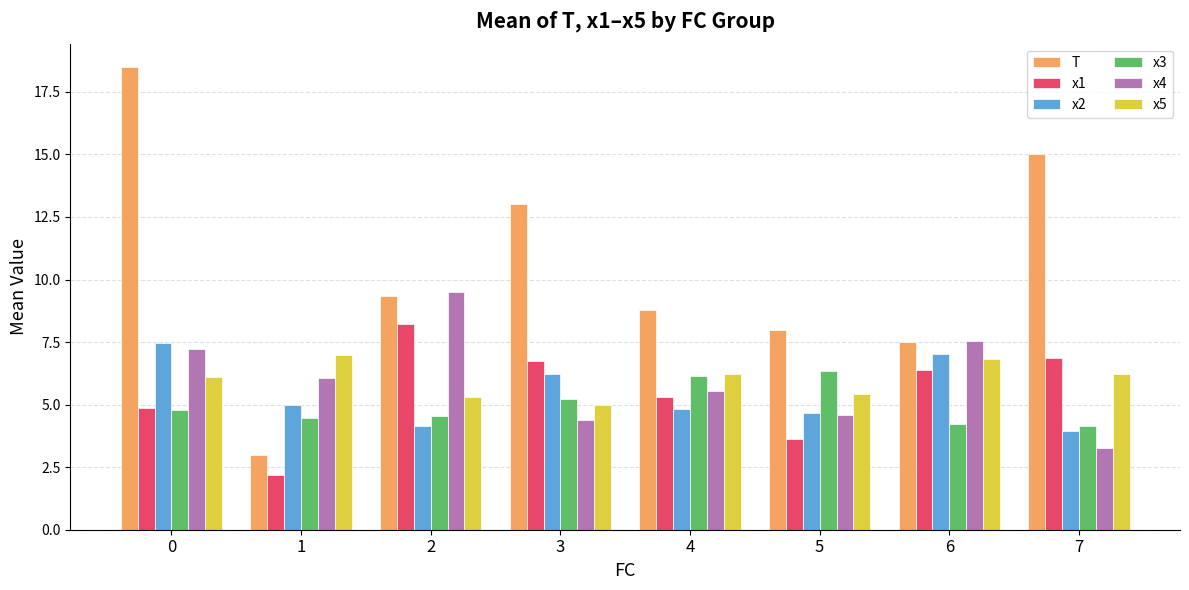

What is the maximum value for x4?

9.5